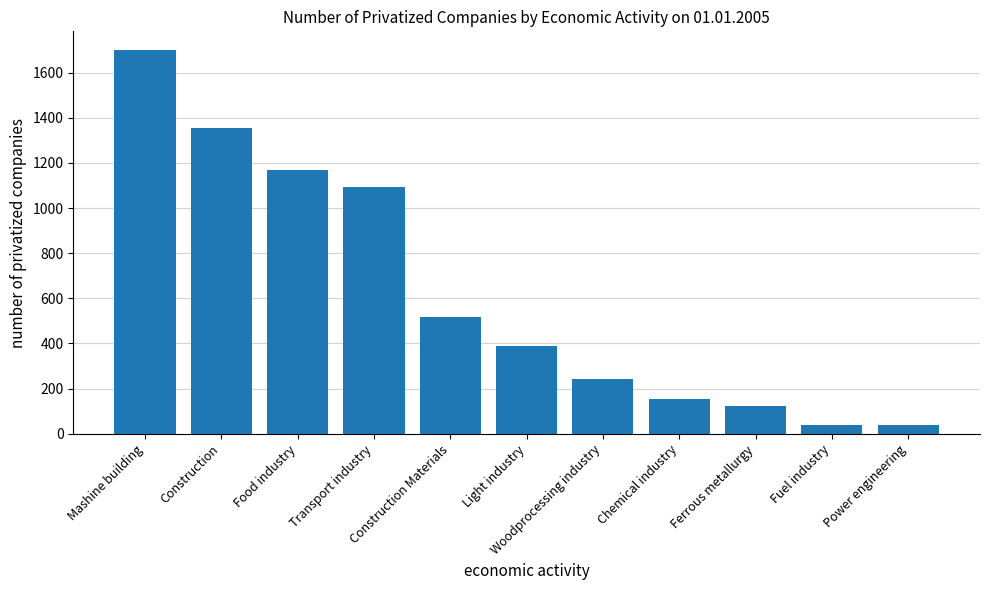

Which category has the highest value across all series?

Mashine building